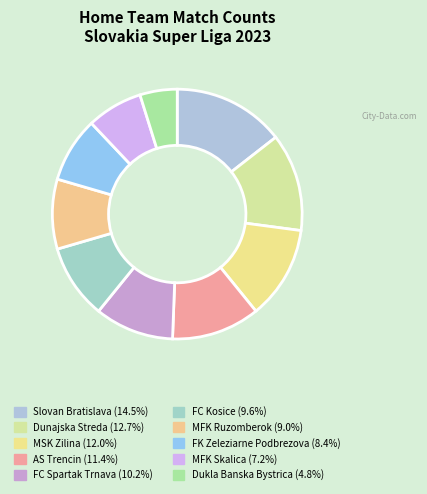

How many segments does this pie chart have?

10